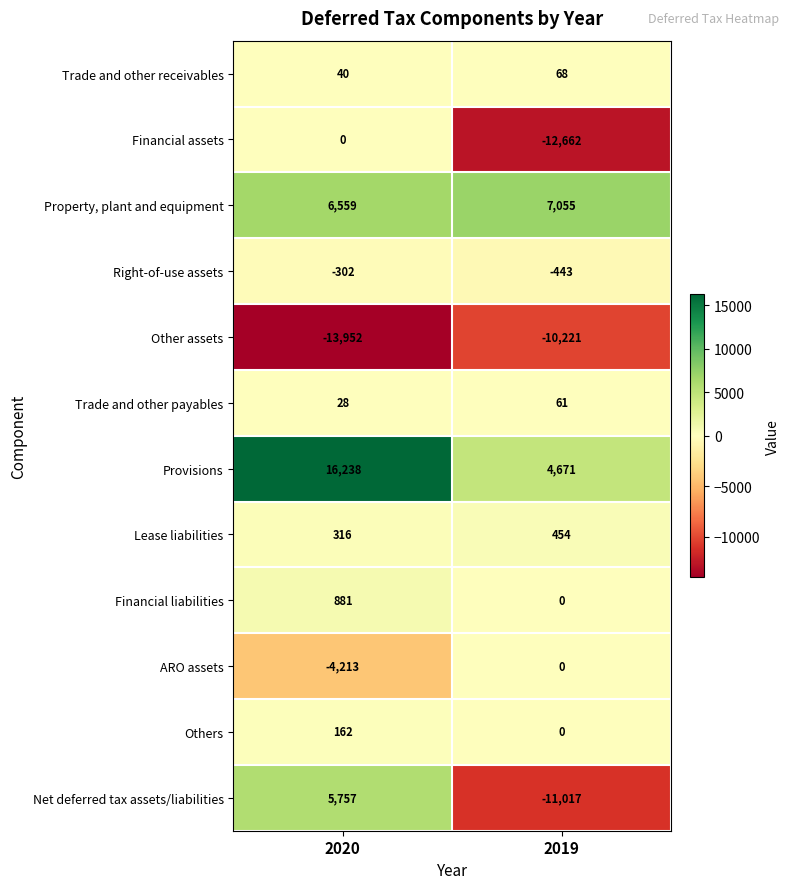

Which series has the largest range (max minus min)?

Net deferred tax assets/liabilities